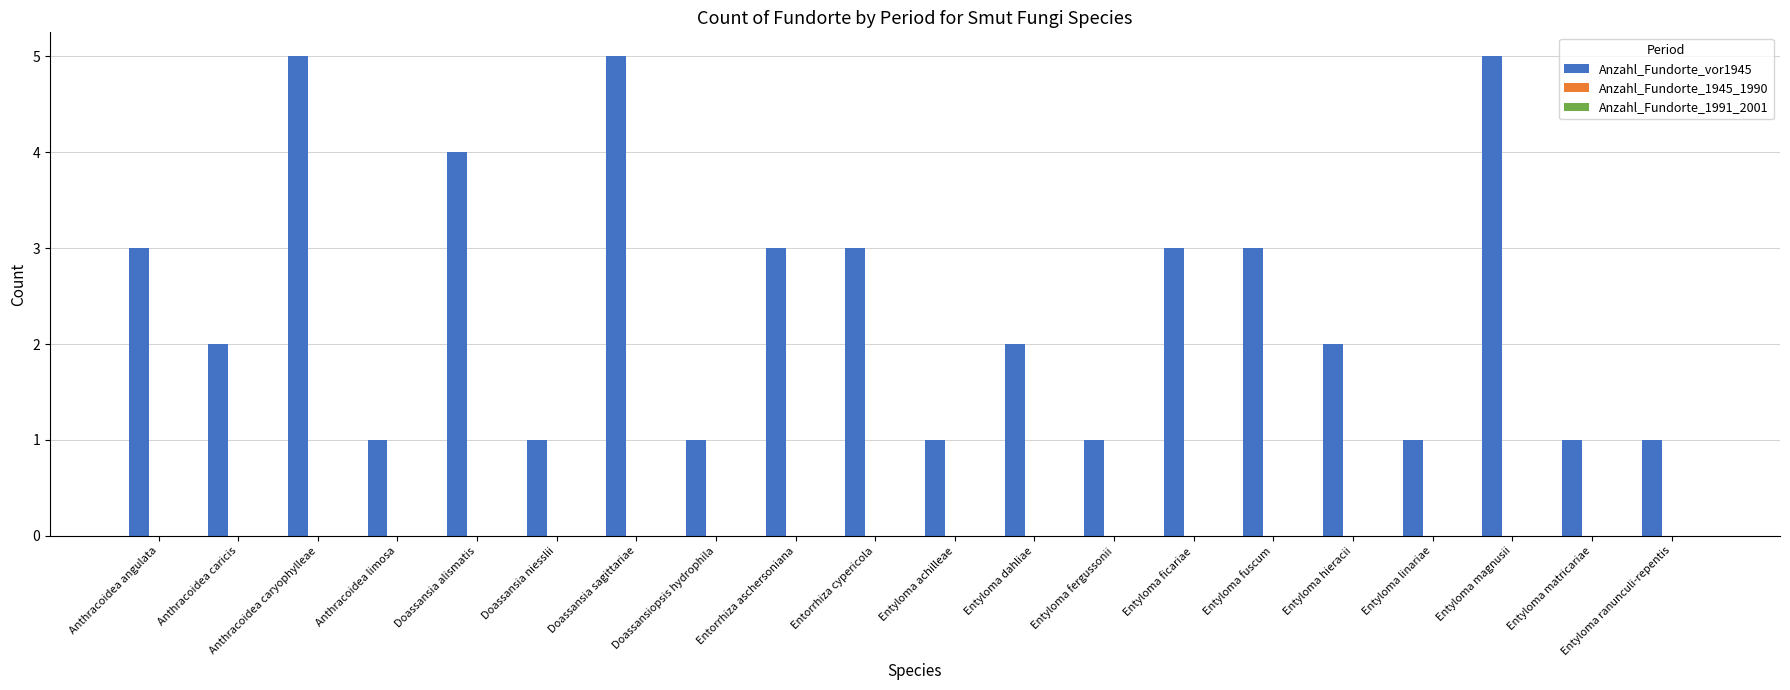

What is the label of the 17th bar from the right?

Anthracoidea limosa